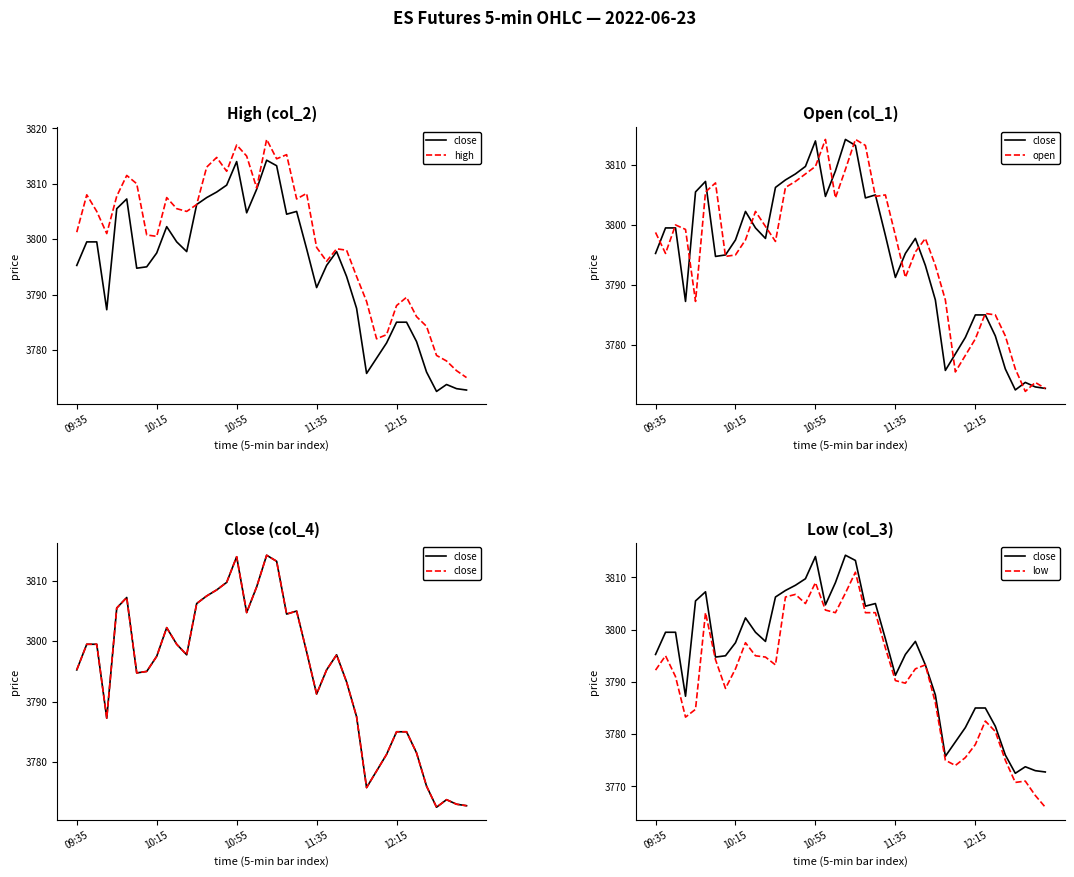

True or false: close and high cross at least once.

False